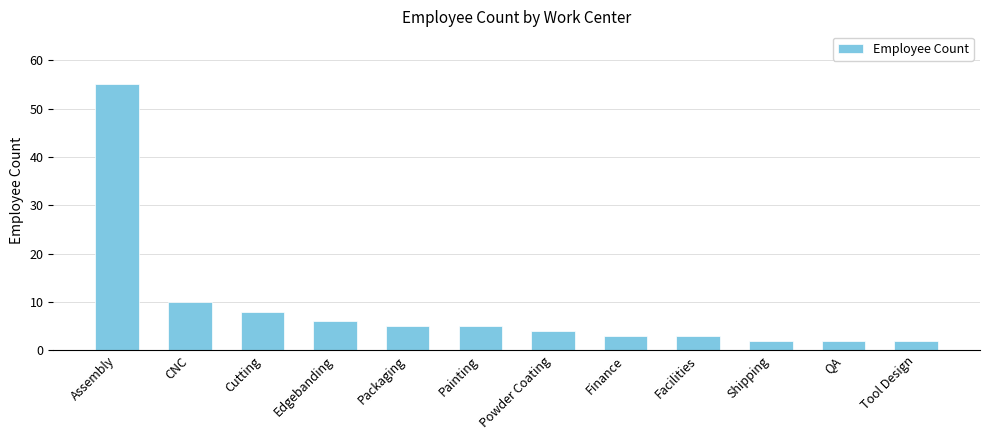

Is it true that the value at Cutting is 3?

False